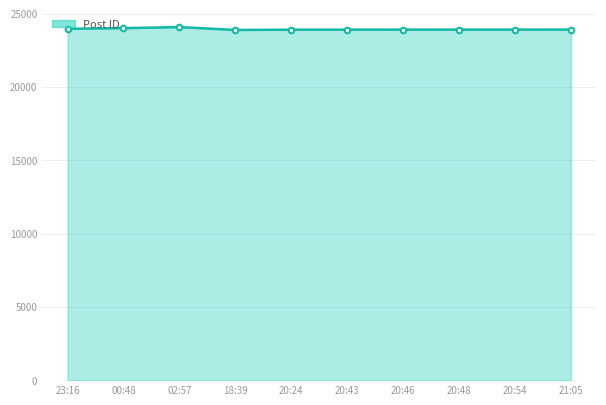

The value at 21:05 is 42836. True or false?

False